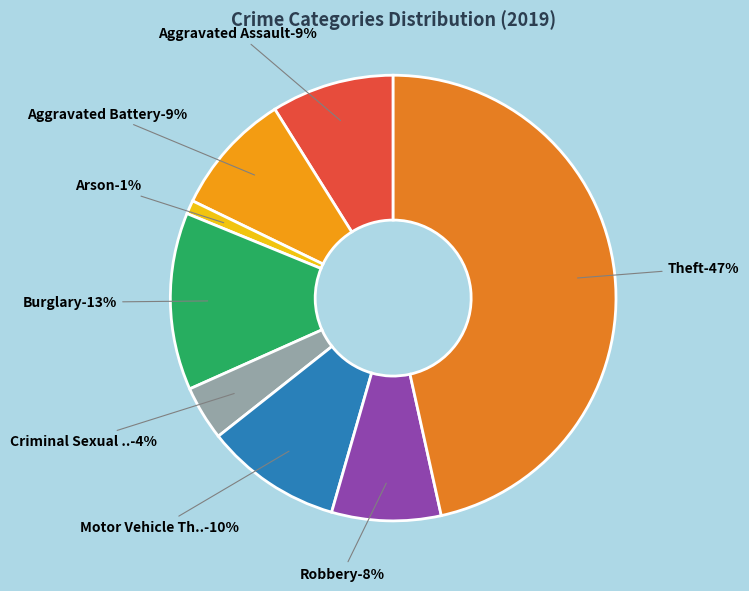

How many segments does this pie chart have?

8